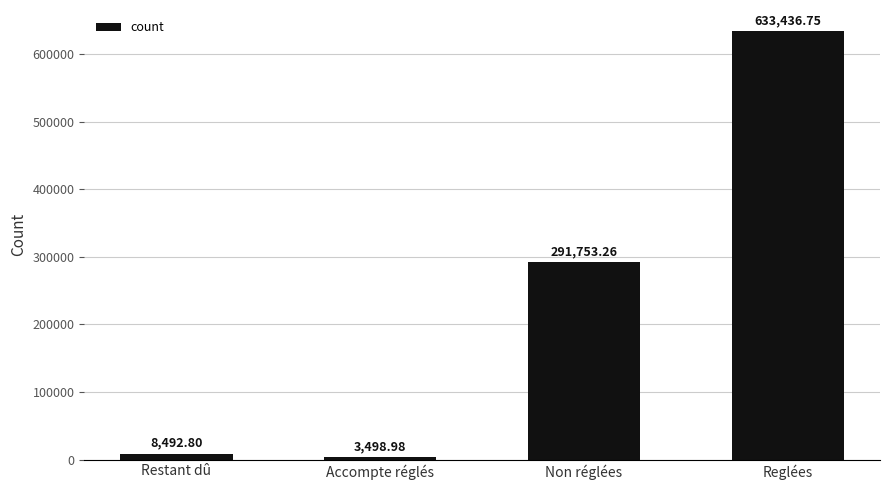

Approximately how many times larger is the value at Non réglées compared to Reglées?

0.5